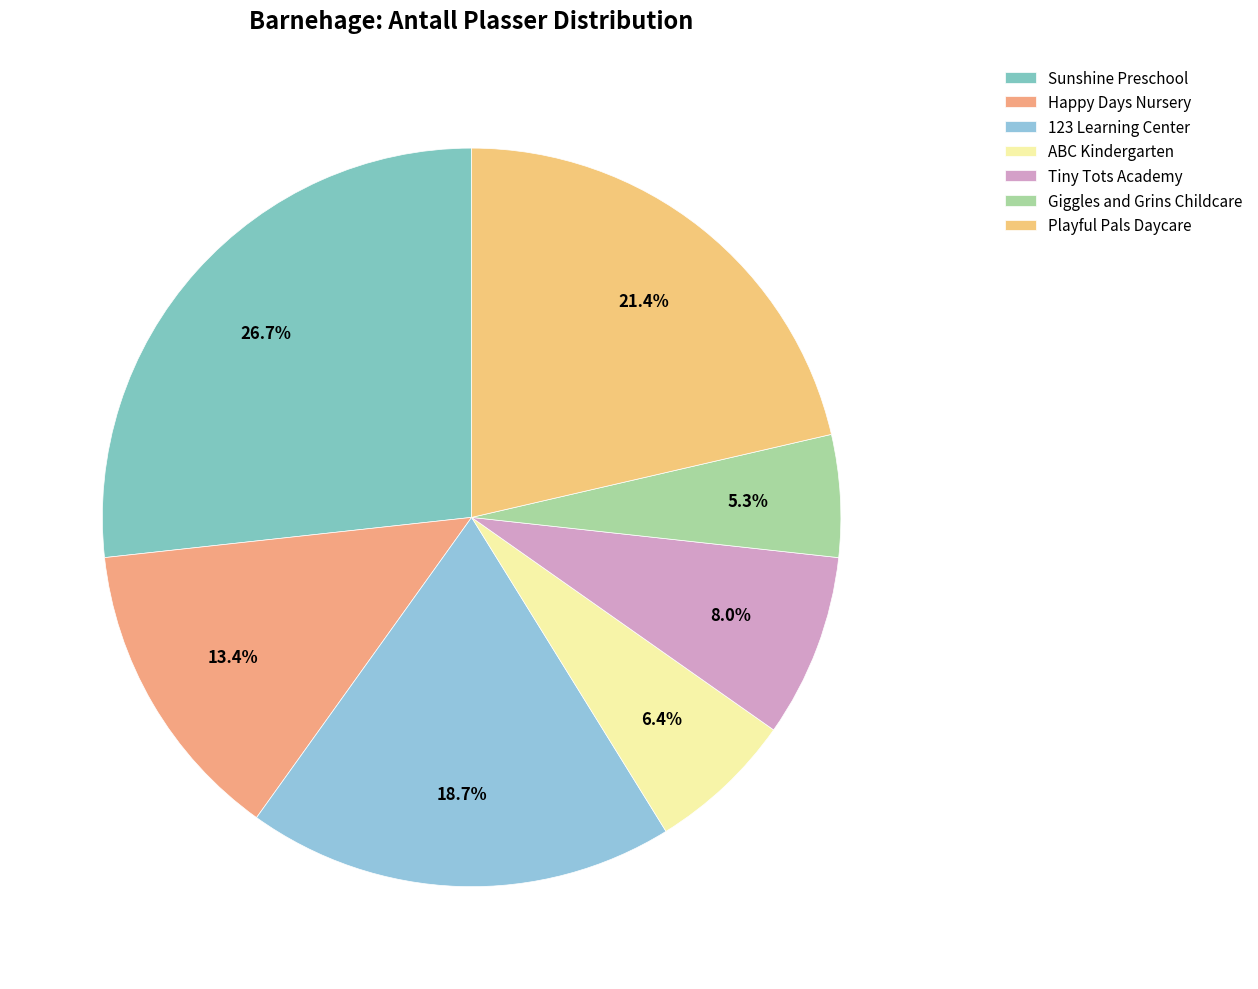

Which has a higher value, Sunshine Preschool or 123 Learning Center?

Sunshine Preschool